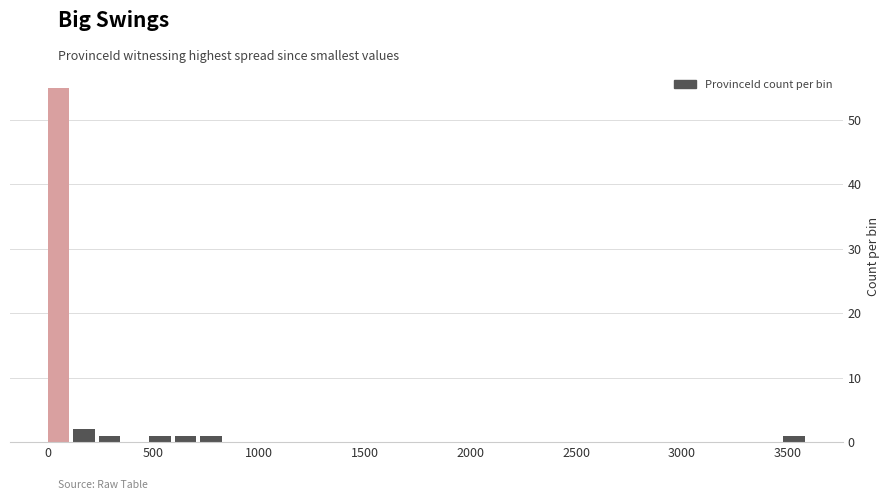

Around what value on the x-axis is the tallest bar? Give the approximate position of its centre, as read against the axis.

50